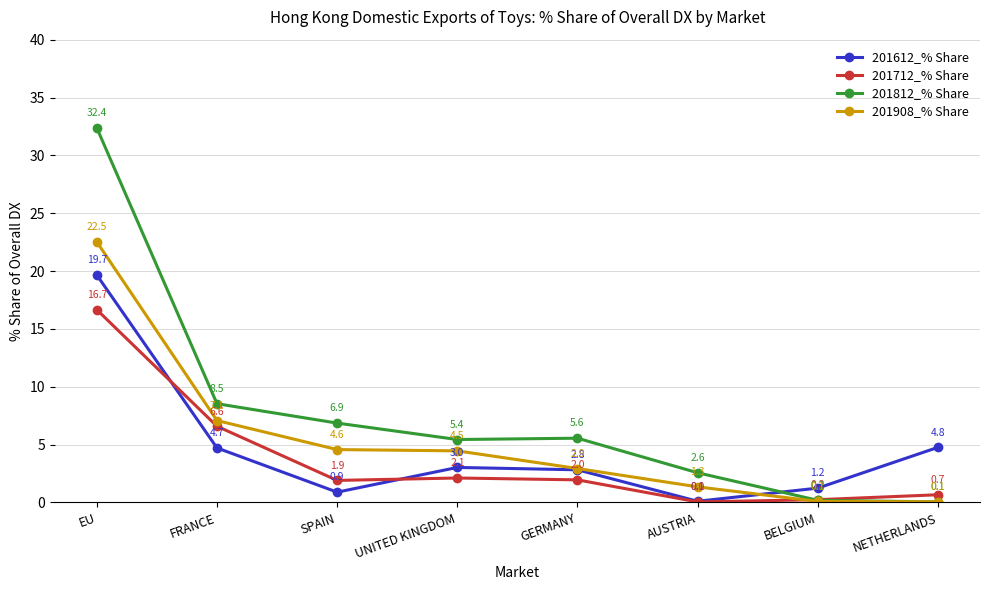

What is the label of the 7th point from the right?

FRANCE